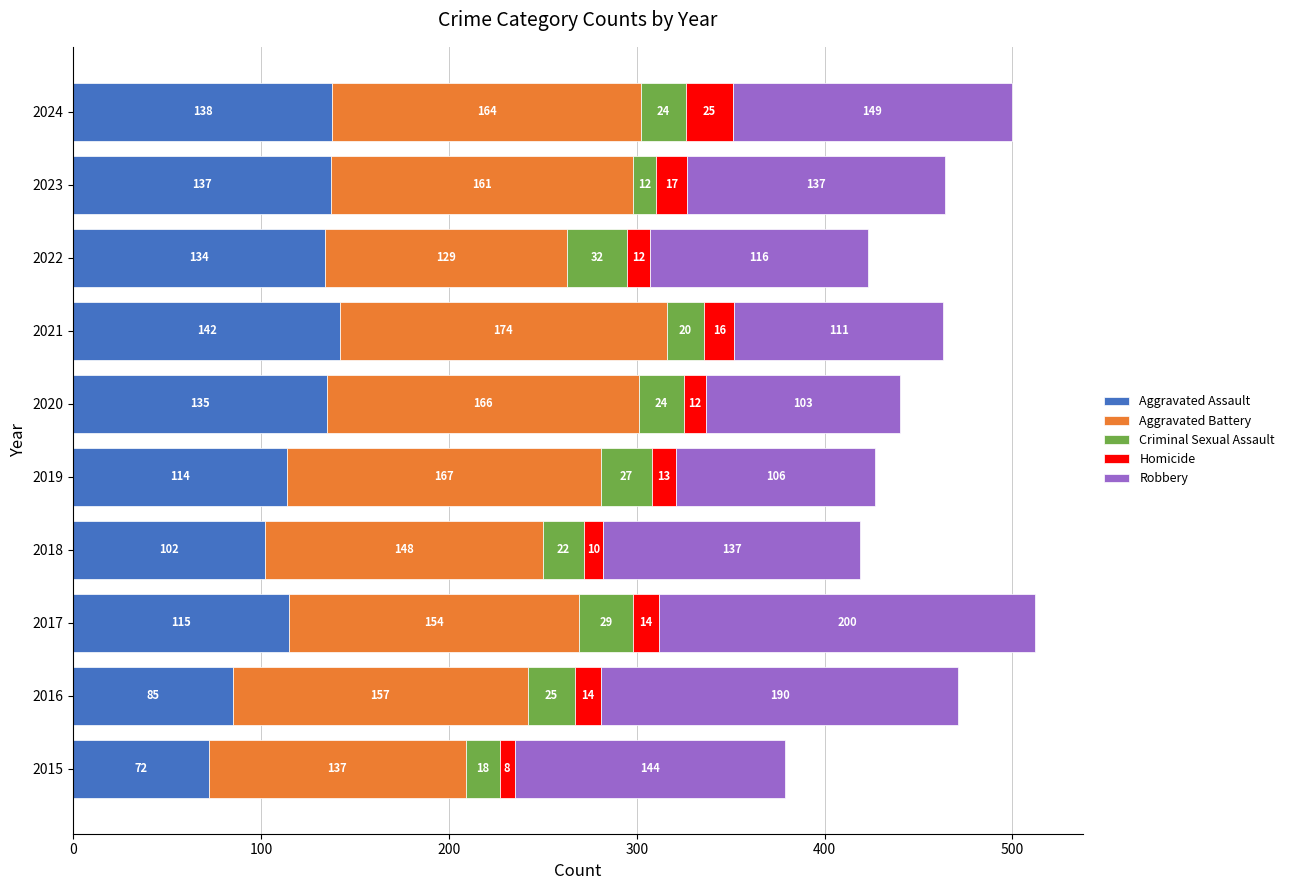

How many data points in Aggravated Assault are less than 134?

5